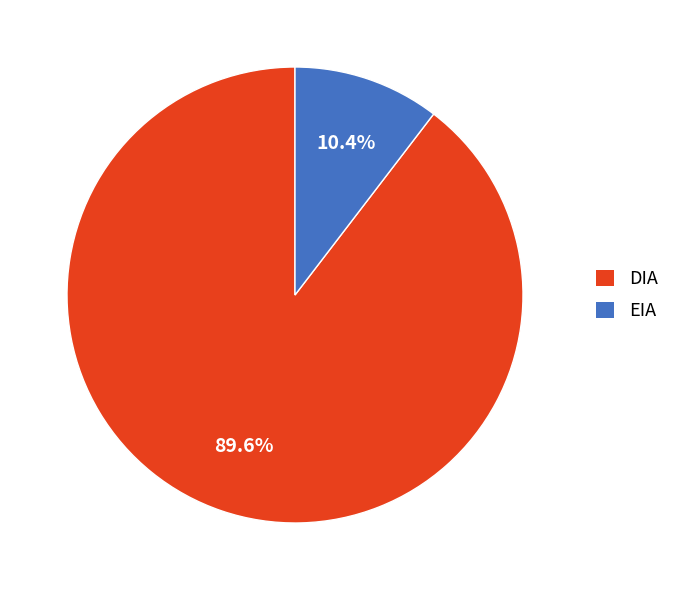

Which has a higher value, DIA or EIA?

DIA